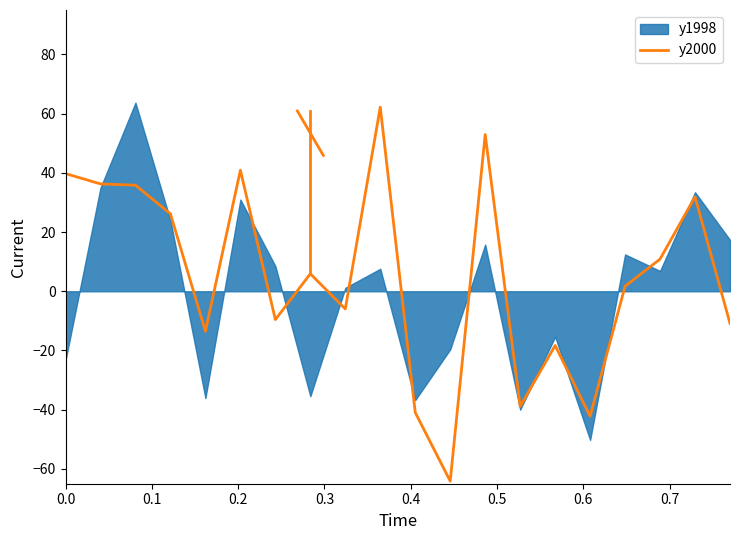

What is the sum of all values?

100.0